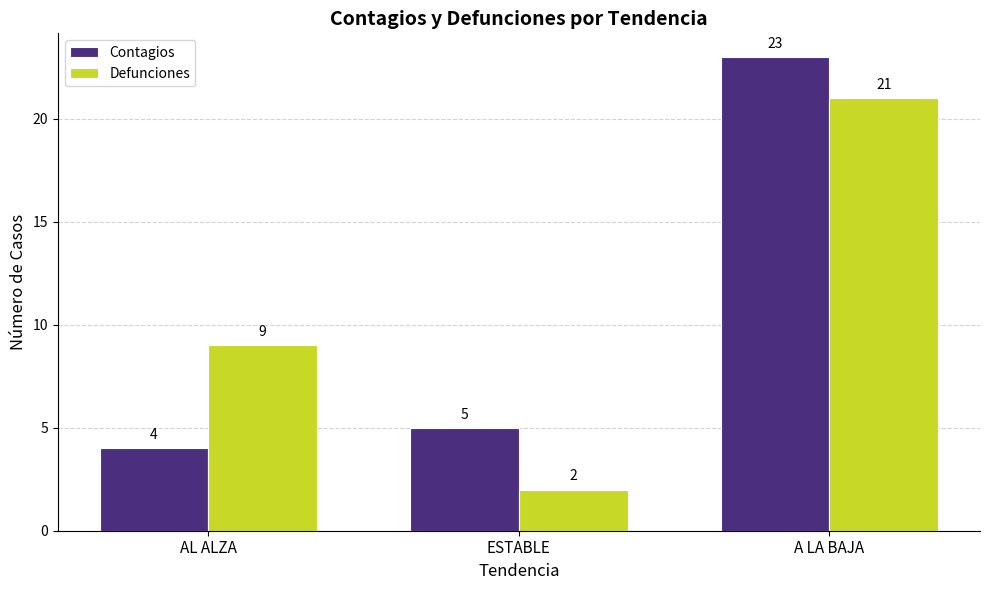

Rank the series at A LA BAJA from lowest to highest value.

Defunciones, Contagios